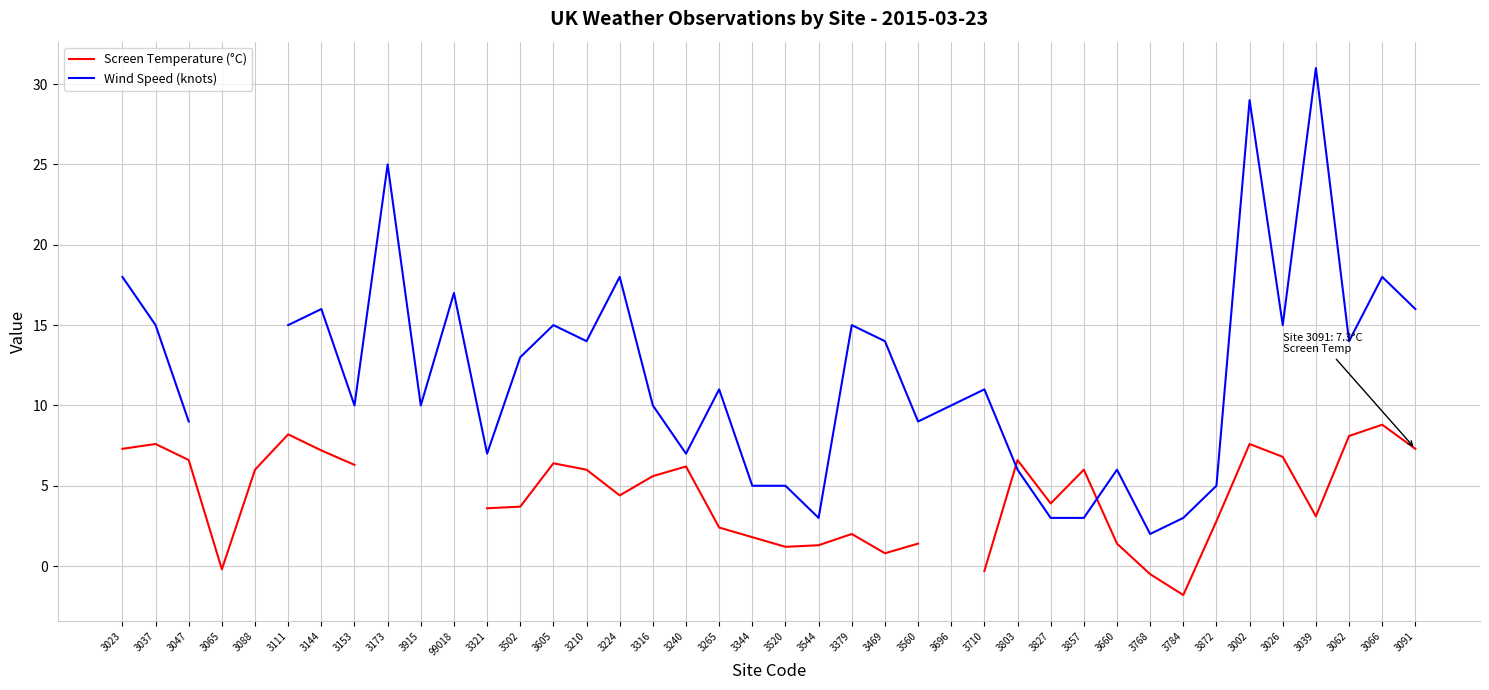

Does the chart display data point markers on the line(s)?

No